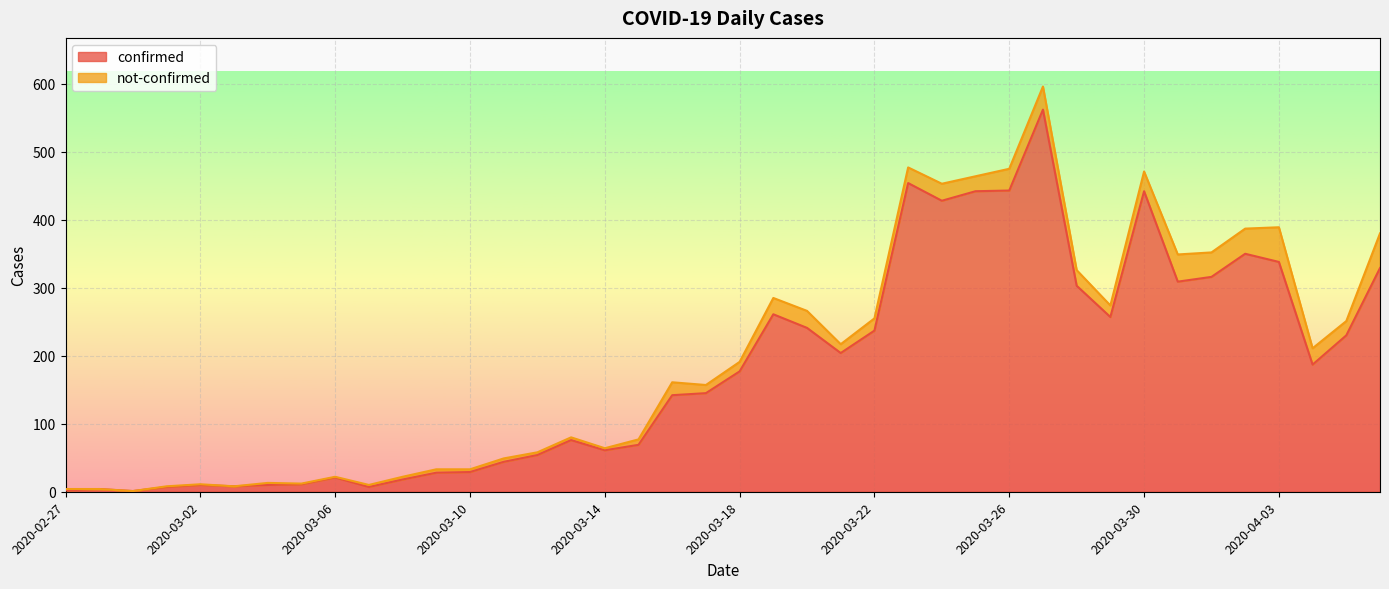

What is the difference between the second highest and minimum values?

453